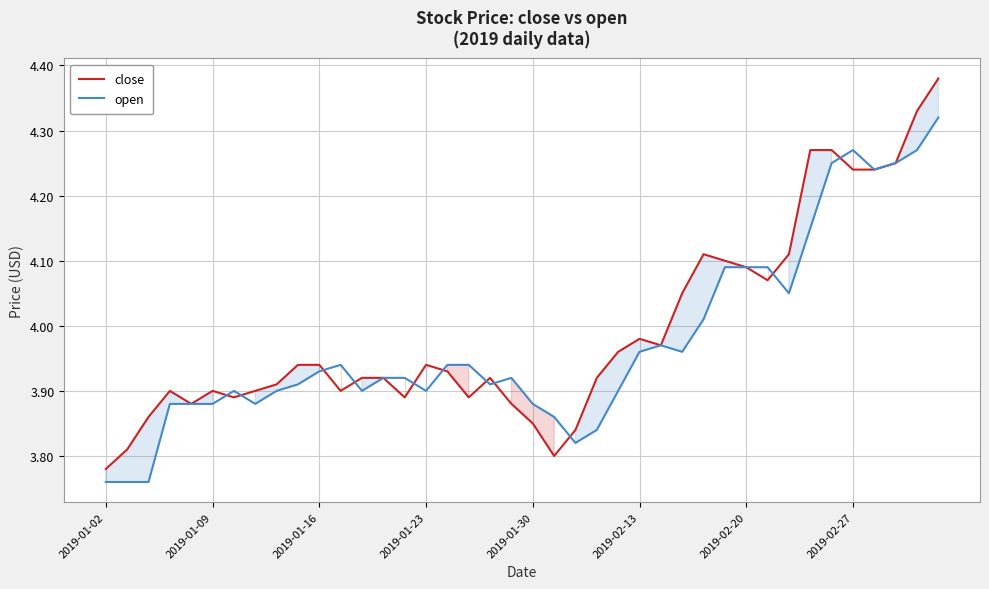

Which series ends up on top after the final intersection of open and close?

open